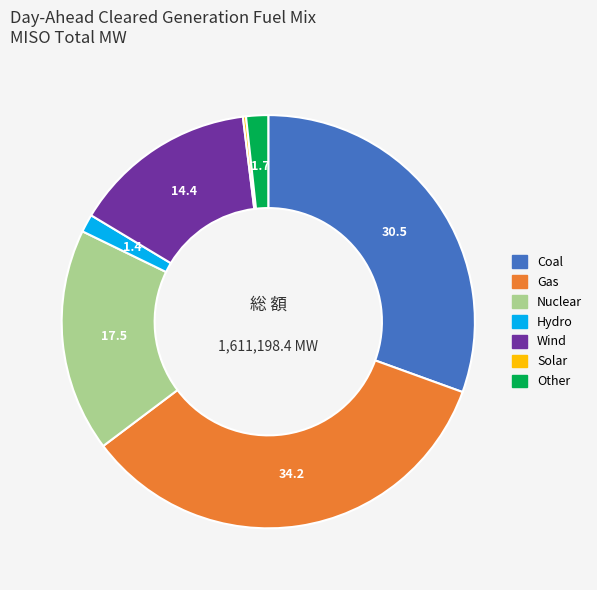

What is the largest slice in the pie chart?

Gas